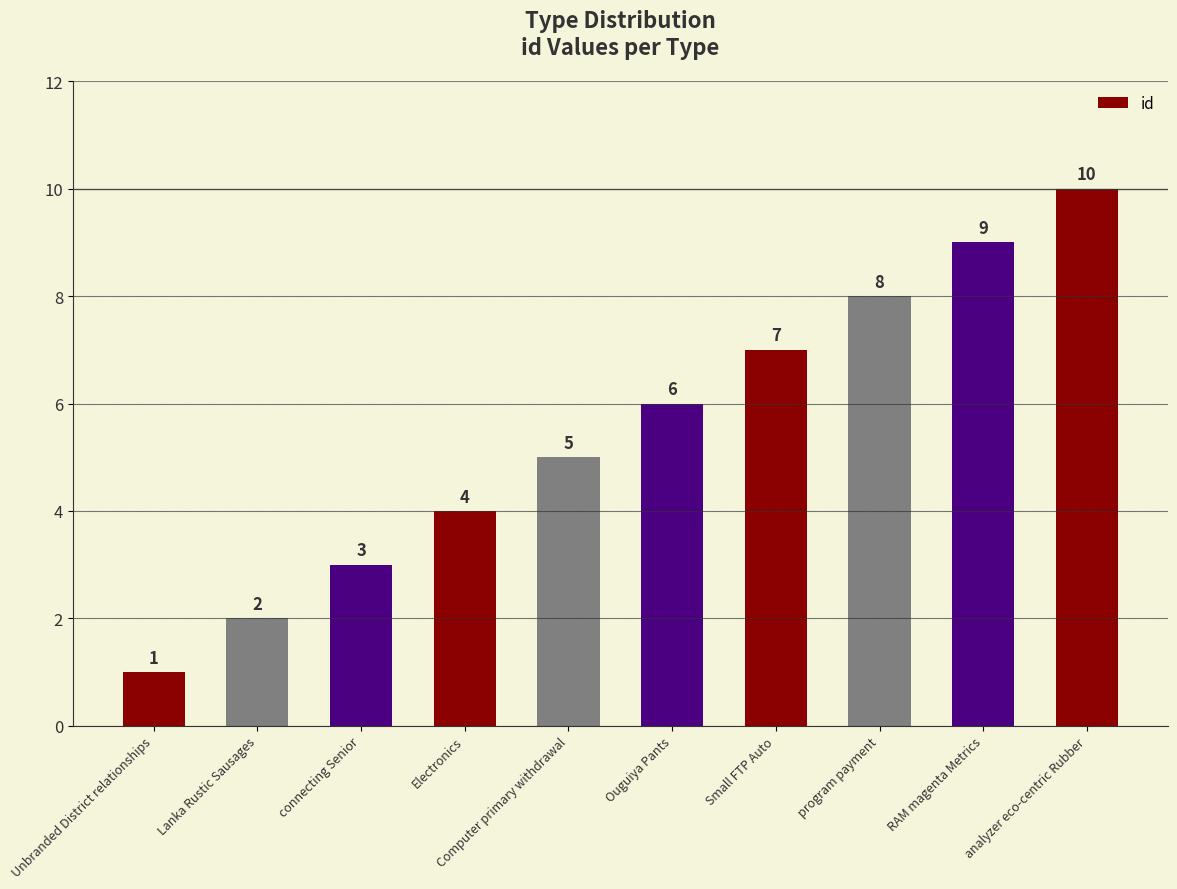

How many distinct data groups are displayed?

1